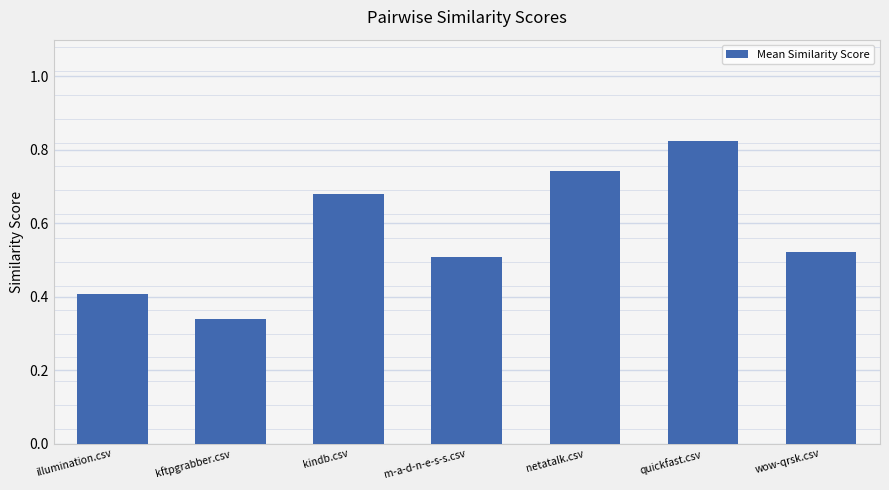

Which label corresponds to the smallest value in the chart?

kftpgrabber.csv